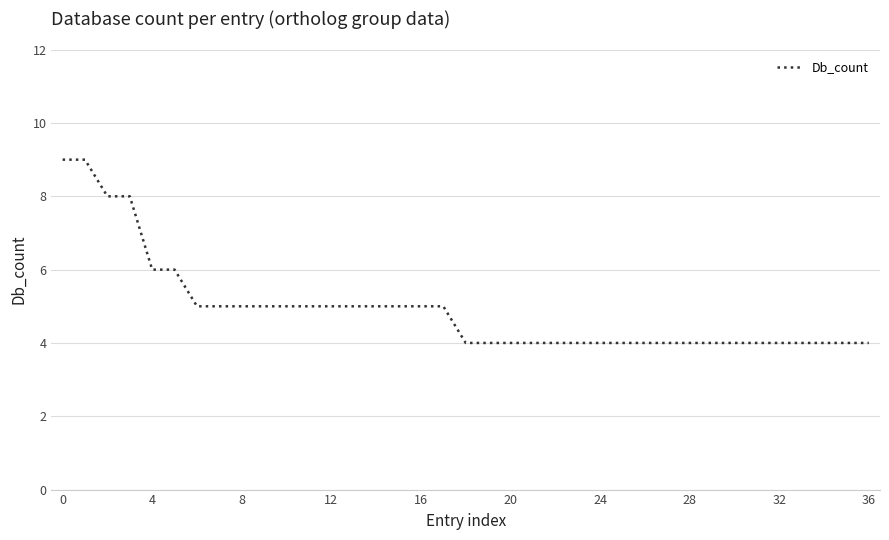

What is the smallest value displayed?

4